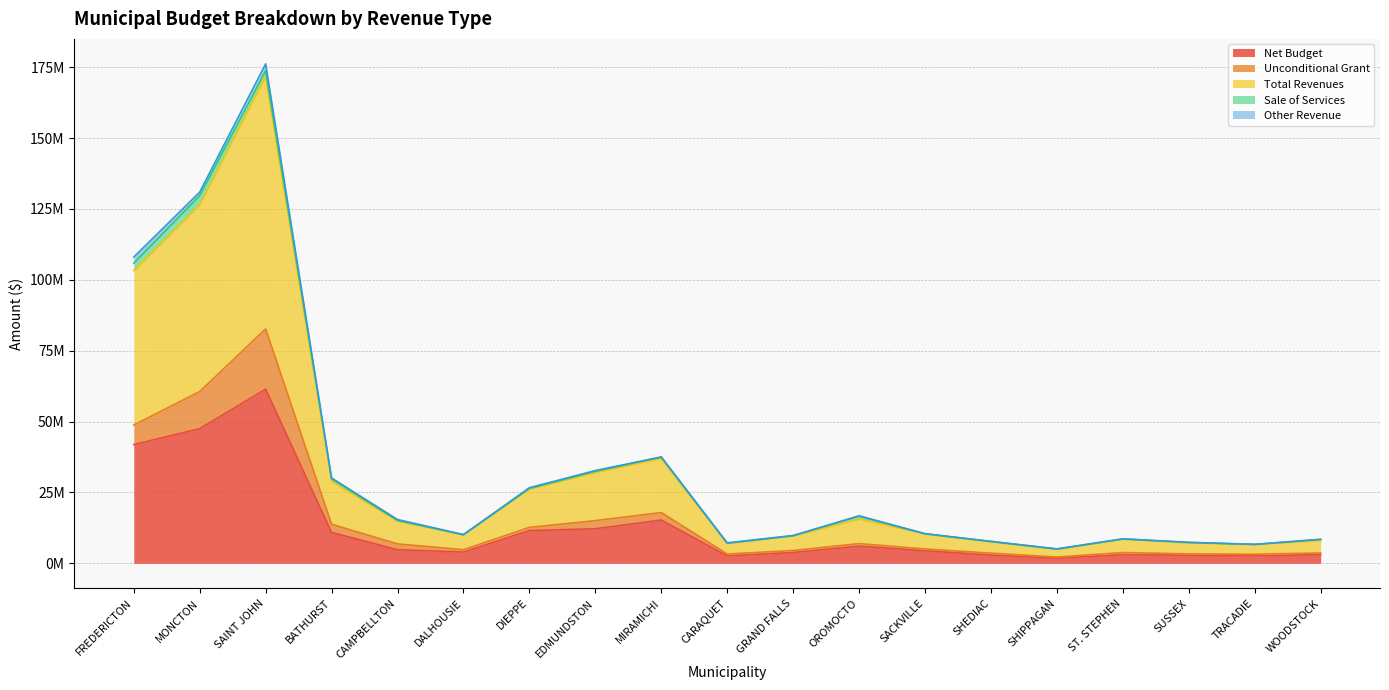

What is the sum of the Sale of Services values at GRAND FALLS and OROMOCTO?

1128136